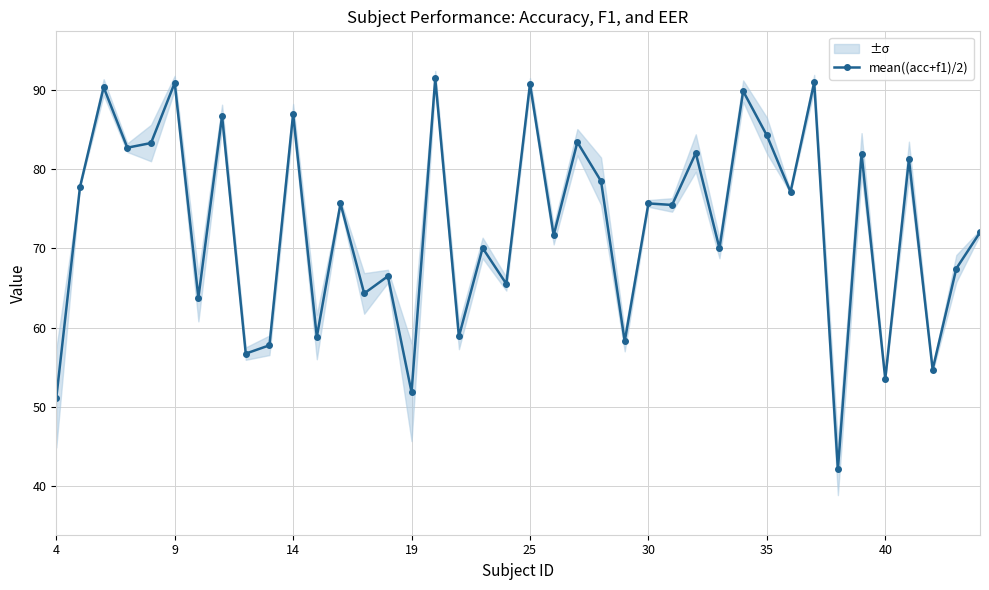

What is the maximum value for mean((acc+f1)/2)?

91.5